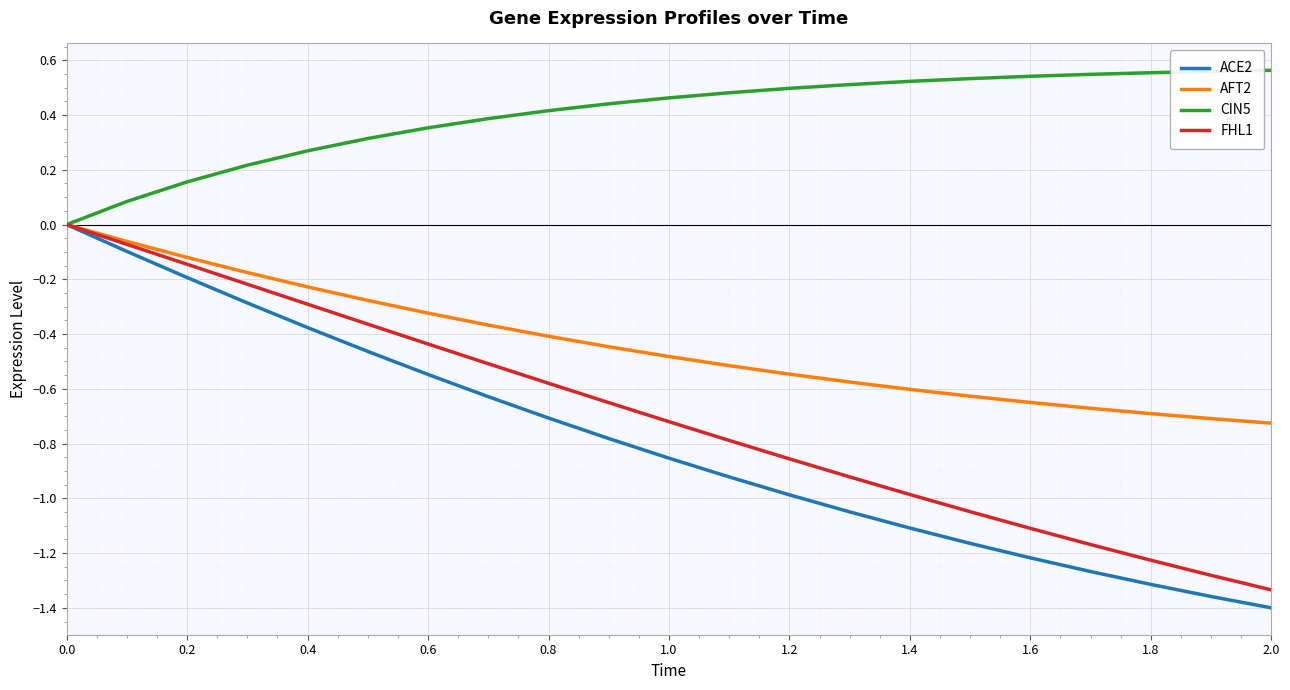

How many values in ACE2 are below zero?

20